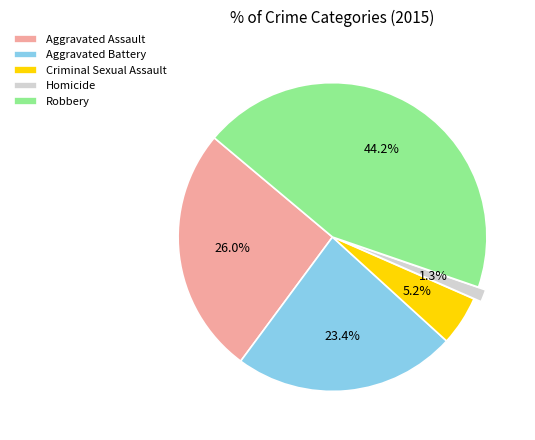

Which slice is the smallest?

Homicide